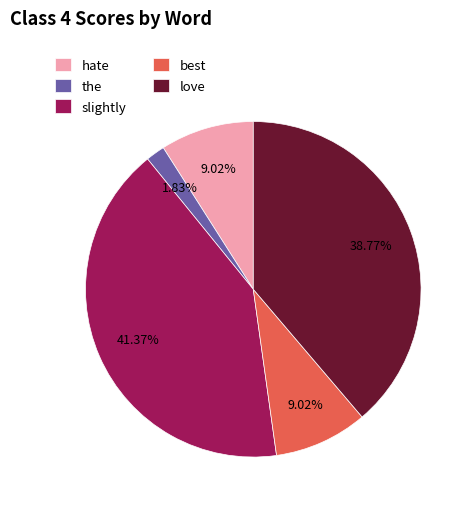

How many segments does this pie chart have?

5